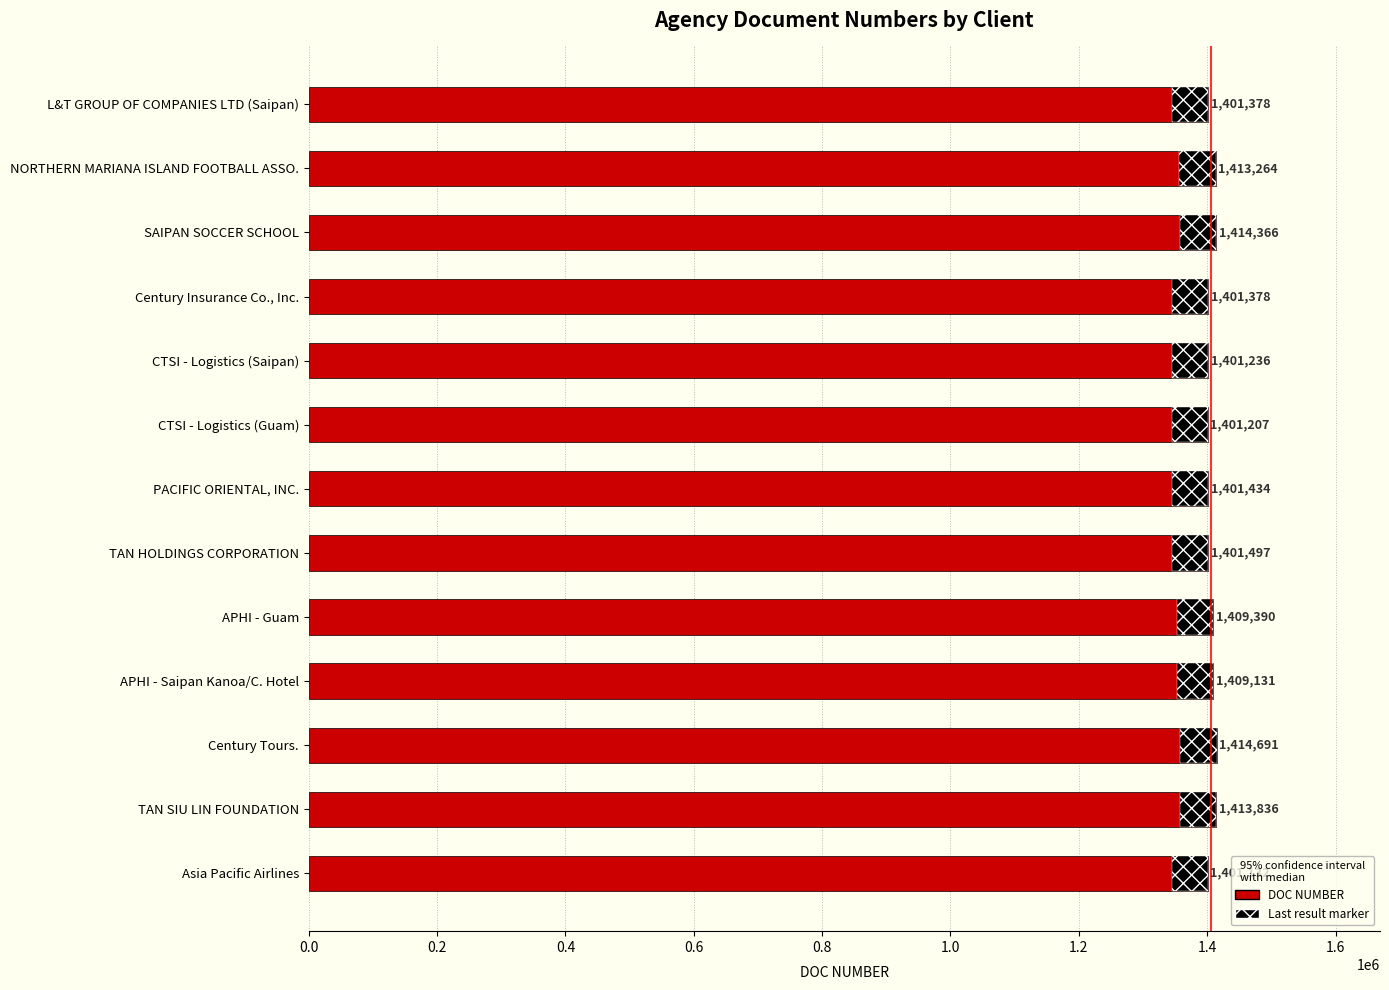

Read the DOC NUMBER value at Century Insurance Co., Inc..

1401378.0